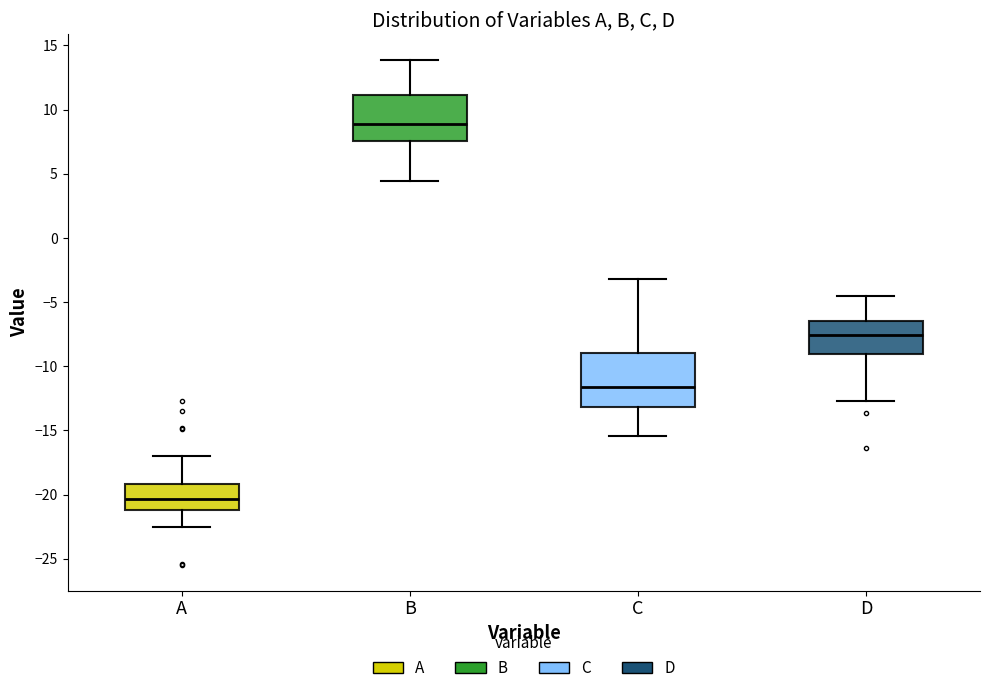

Which box's median line is the highest?

B